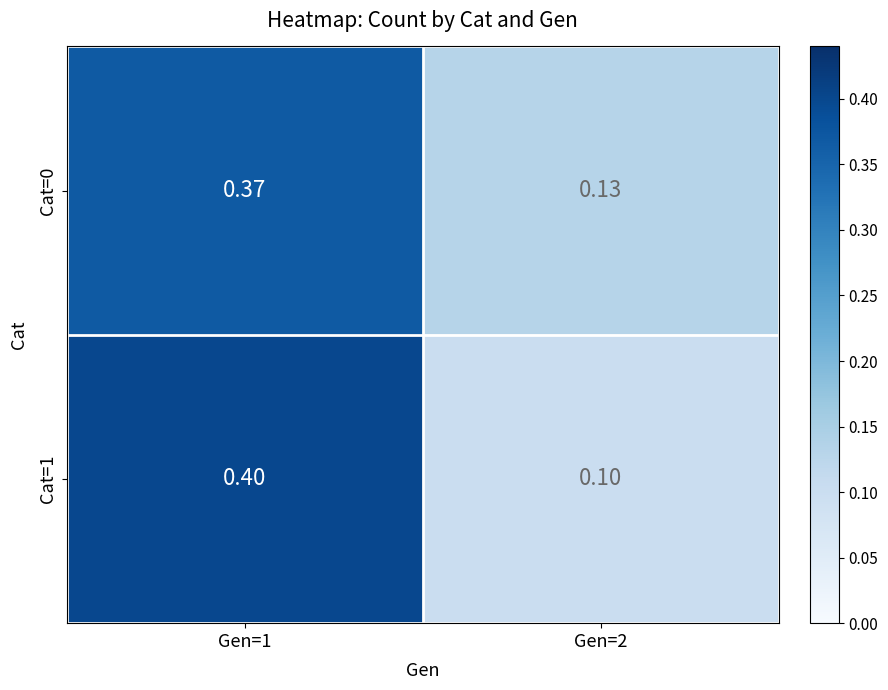

Is the value of Cat=0 at Gen=1 greater than the value of Cat=1 at Gen=2?

Yes